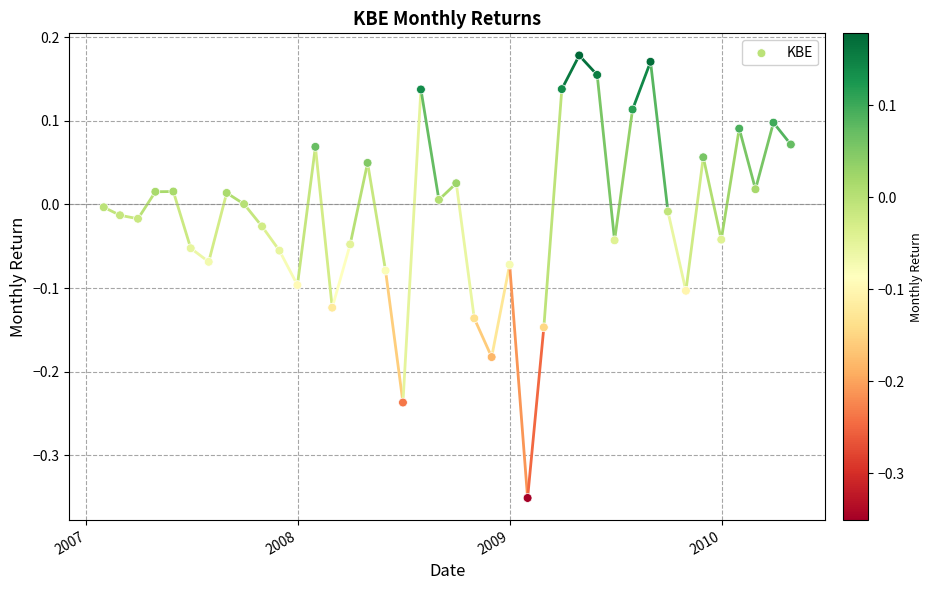

What is the range of Y values (max minus min)?

0.5